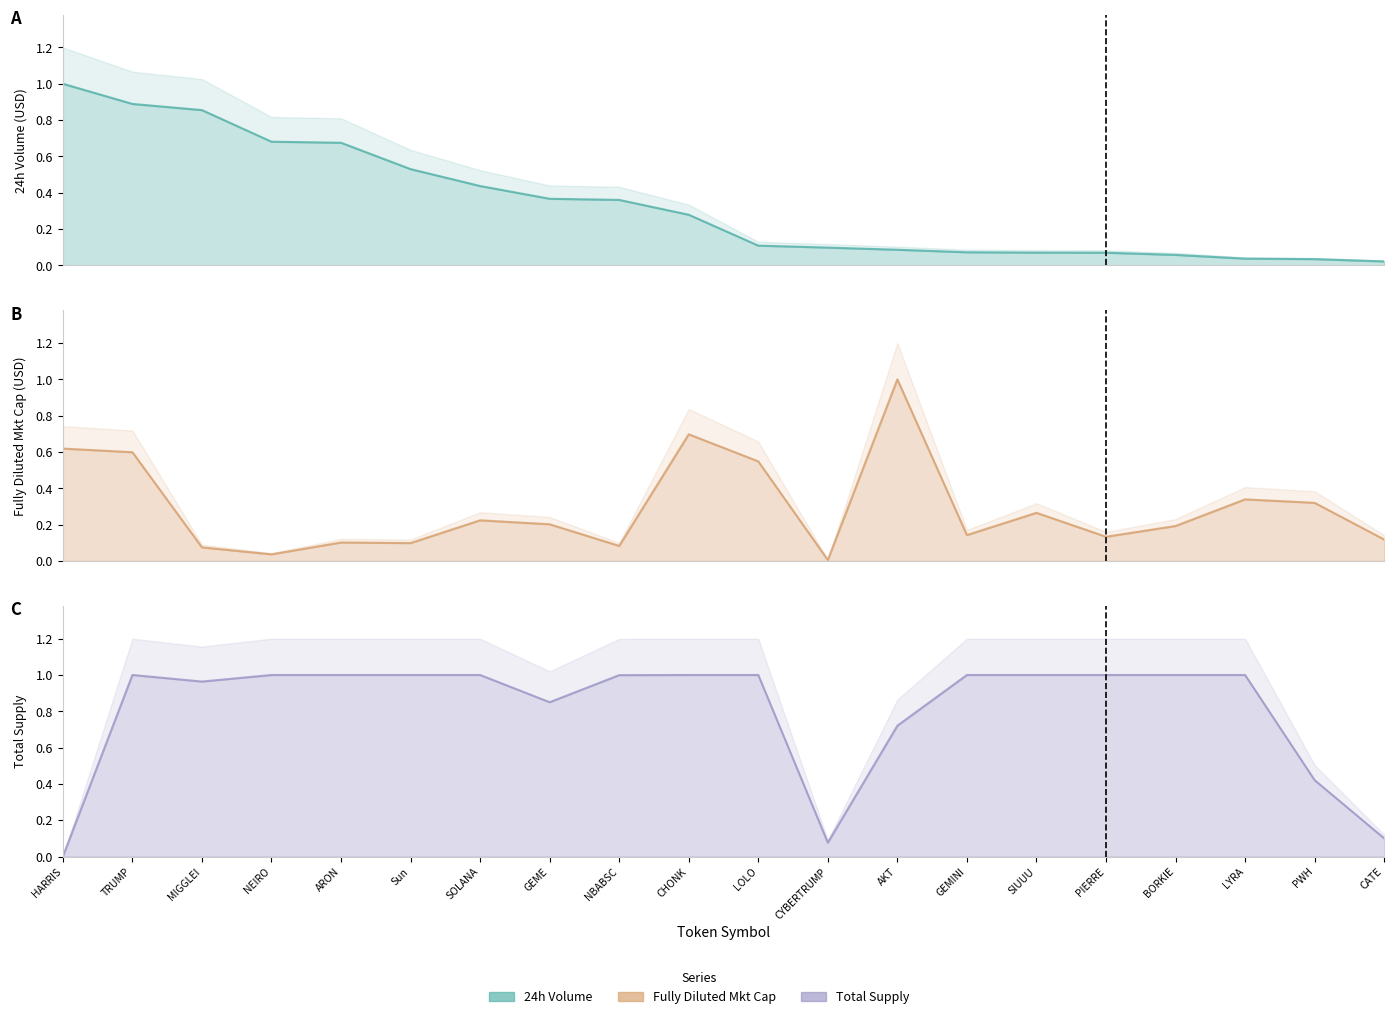

Is it true that quote_USD_fully_diluted_market_cap equals 0.0 at CYBERTRUMP?

False